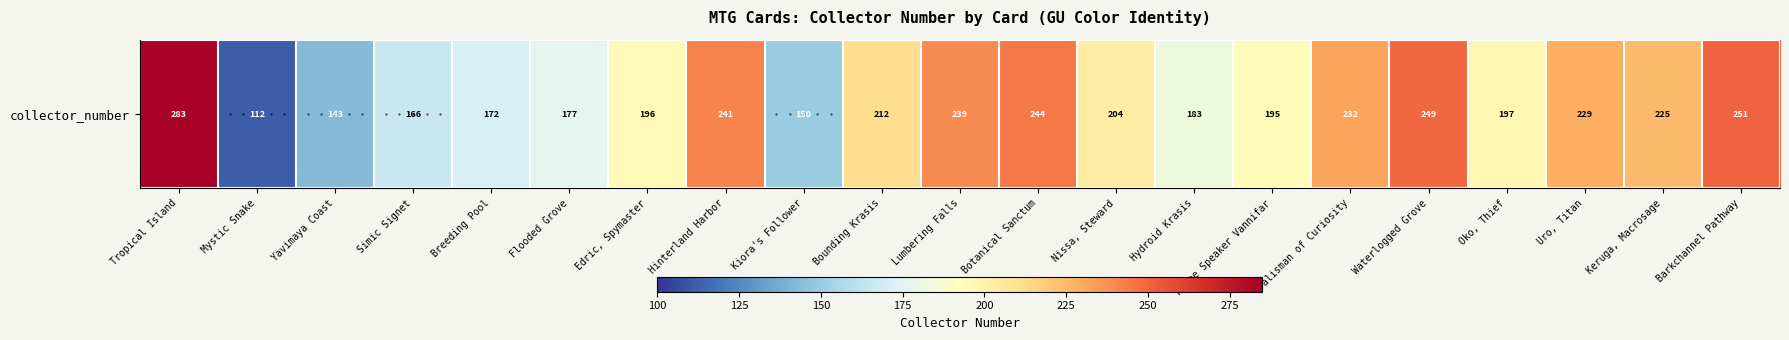

At which category does the chart reach its minimum across all series?

Mystic Snake